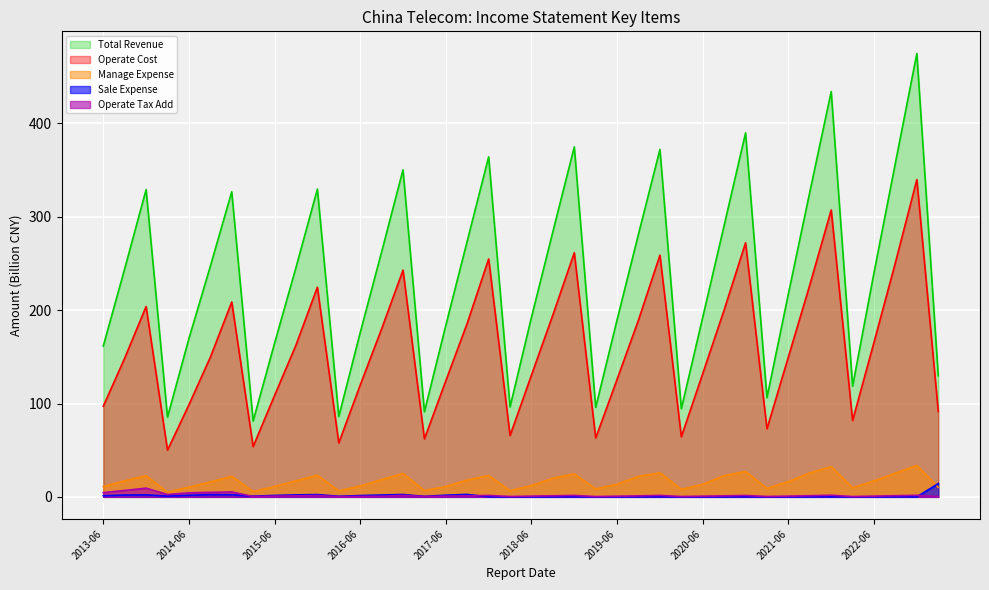

What is the maximum value shown in the chart?

475.0